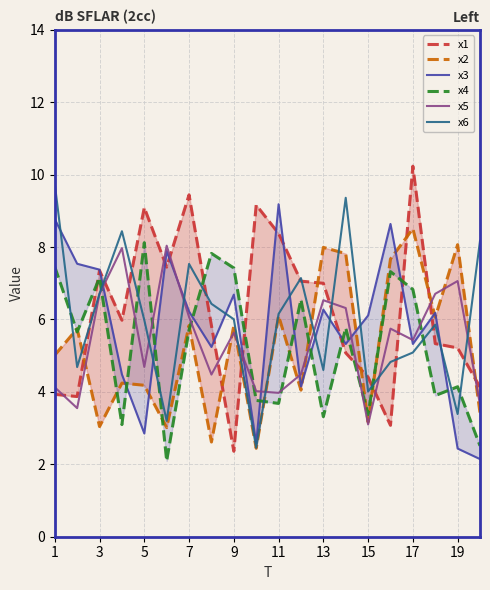

What is the lowest value of the x6 series?

2.5